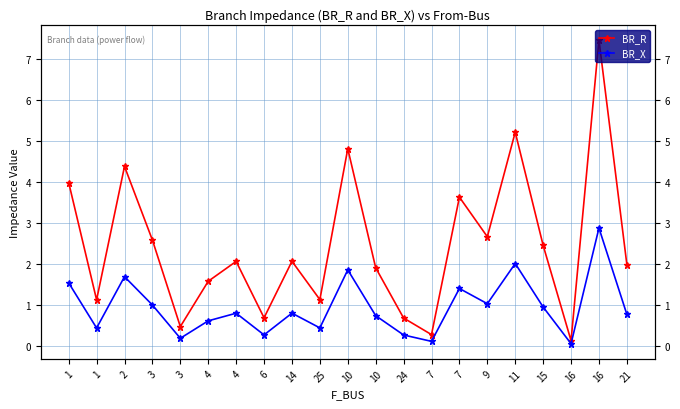

What is the label of the 15th point from the right?

4